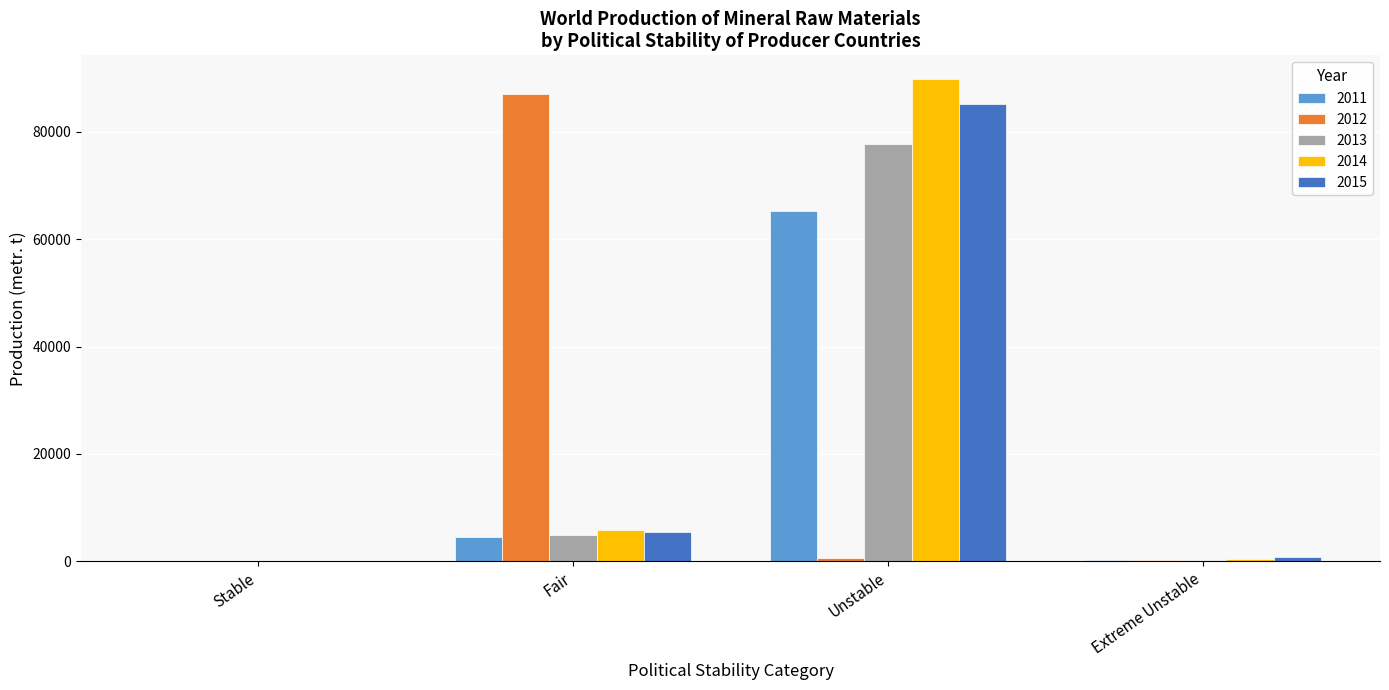

At which category is the sum across all series the highest?

Unstable